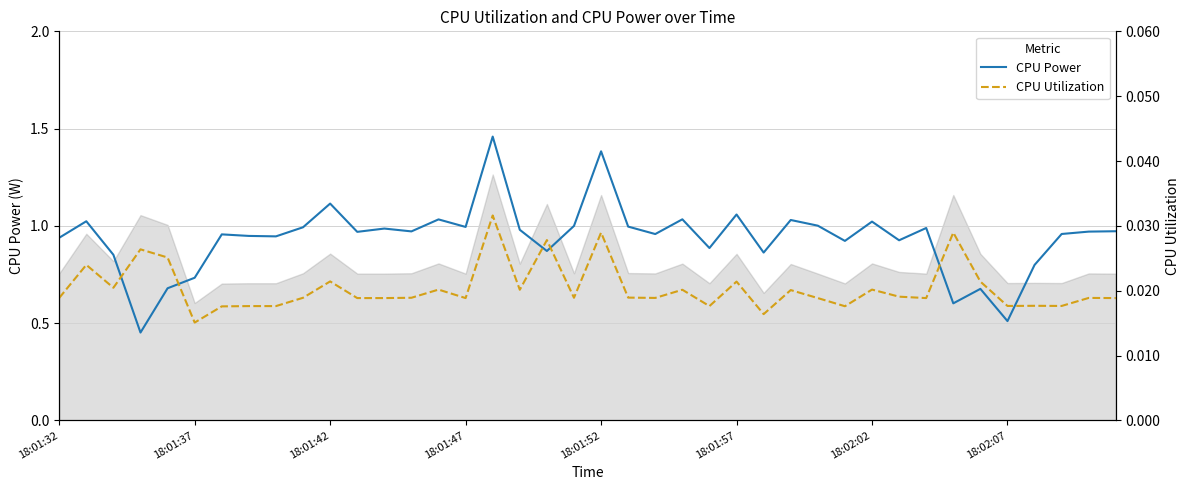

List the labels in order of CPU Utilization value, largest first.

16, 20, 33, 18, 18:01:47, 18:01:52, 18:01:37, 10, 25, 34, 18:01:42, 14, 30, 17, 23, 27, 31, 21, 9, 13, 19, 18:01:32, 22, 38, 11, 12, 15, 28, 32, 39, 36, 35, 37, 18:02:07, 8, 24, 29, 18:02:02, 26, 18:01:57